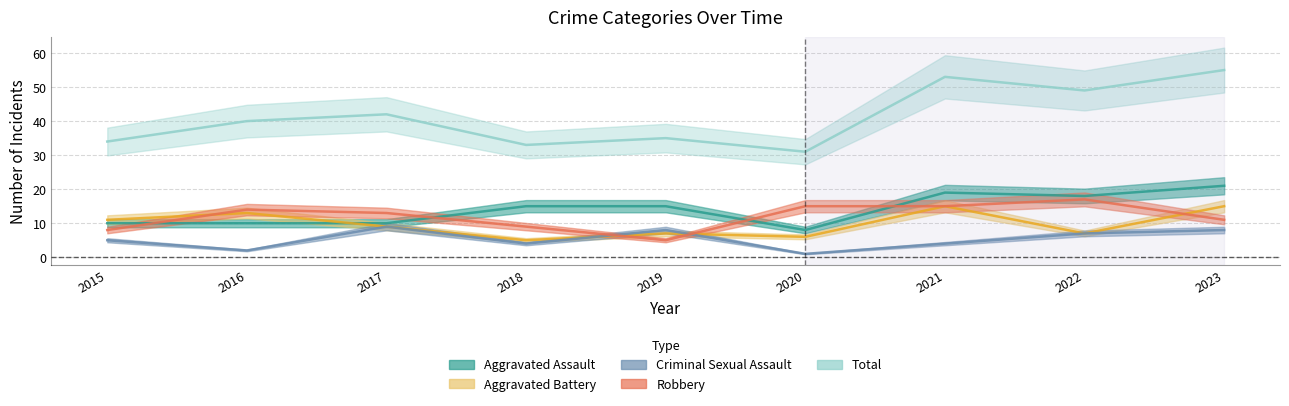

Rank the categories by Criminal Sexual Assault value from highest to lowest.

2017, 2019, 2023, 2022, 2015, 2018, 2021, 2016, 2020